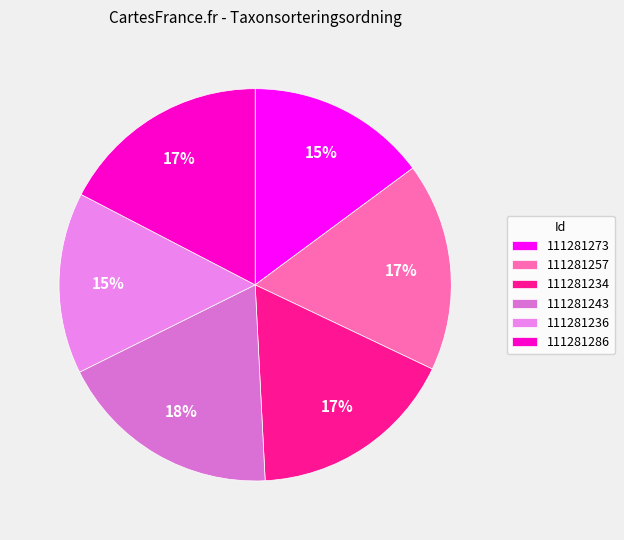

Which slice is the largest?

111281243